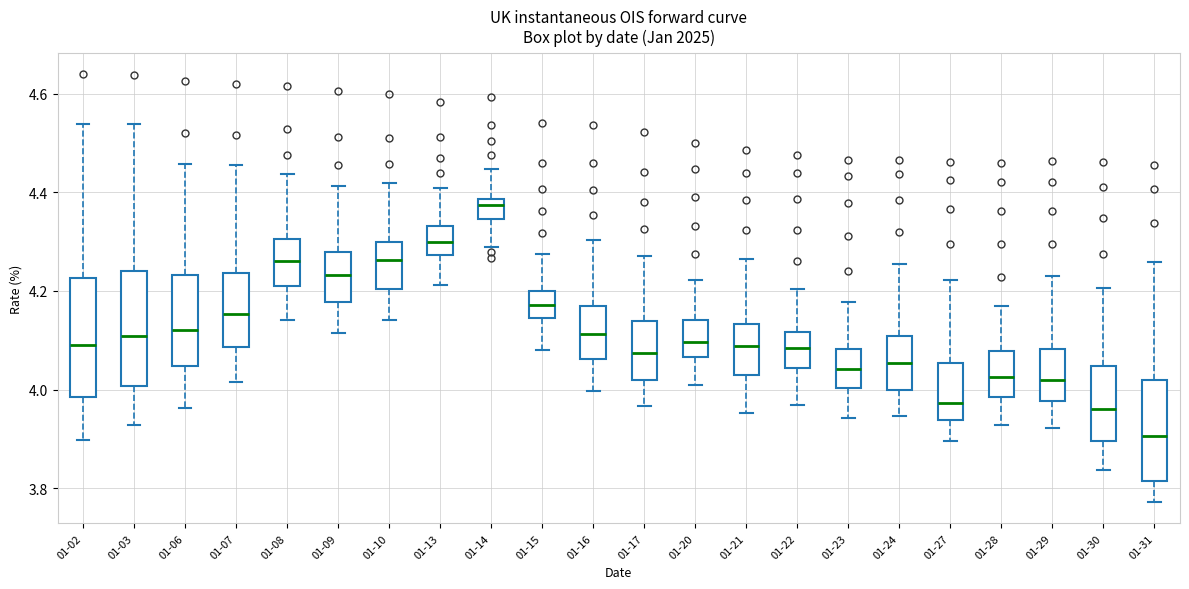

Reading left to right, read every box against the y-axis: the position of its median line, the range the box covers, and the ends of its whiskers. The values are not printed on the chart, so give them approximately, as read against the axis.

01-02: median 4.10, box 3.98 to 4.22, whiskers 3.90 to 4.54
01-03: median 4.10, box 4.00 to 4.24, whiskers 3.92 to 4.54
01-06: median 4.12, box 4.04 to 4.24, whiskers 3.96 to 4.46
01-07: median 4.16, box 4.08 to 4.24, whiskers 4.02 to 4.46
01-08: median 4.26, box 4.22 to 4.30, whiskers 4.14 to 4.44
01-09: median 4.24, box 4.18 to 4.28, whiskers 4.12 to 4.42
01-10: median 4.26, box 4.20 to 4.30, whiskers 4.14 to 4.42
01-13: median 4.30, box 4.28 to 4.34, whiskers 4.22 to 4.40
01-14: median 4.38 (just below the box's upper edge), box 4.34 to 4.38, whiskers 4.28 to 4.44
01-15: median 4.18, box 4.14 to 4.20, whiskers 4.08 to 4.28
01-16: median 4.12, box 4.06 to 4.16, whiskers 4.00 to 4.30
01-17: median 4.08, box 4.02 to 4.14, whiskers 3.96 to 4.28
01-20: median 4.10, box 4.06 to 4.14, whiskers 4.00 to 4.22
01-21: median 4.08, box 4.02 to 4.14, whiskers 3.96 to 4.26
01-22: median 4.08, box 4.04 to 4.12, whiskers 3.96 to 4.20
01-23: median 4.04, box 4.00 to 4.08, whiskers 3.94 to 4.18
01-24: median 4.06, box 4.00 to 4.10, whiskers 3.94 to 4.26
01-27: median 3.98, box 3.94 to 4.06, whiskers 3.90 to 4.22
01-28: median 4.02, box 3.98 to 4.08, whiskers 3.92 to 4.16
01-29: median 4.02, box 3.98 to 4.08, whiskers 3.92 to 4.24
01-30: median 3.96, box 3.90 to 4.04, whiskers 3.84 to 4.20
01-31: median 3.90, box 3.82 to 4.02, whiskers 3.78 to 4.26